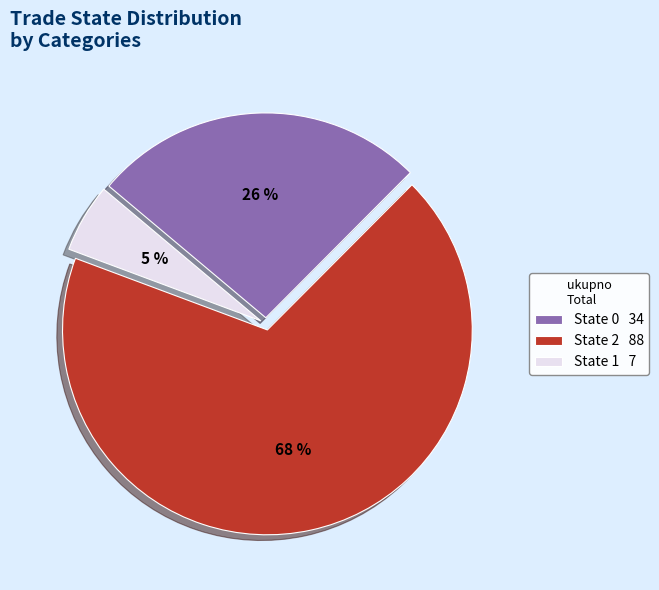

How many slices are in this pie chart?

3